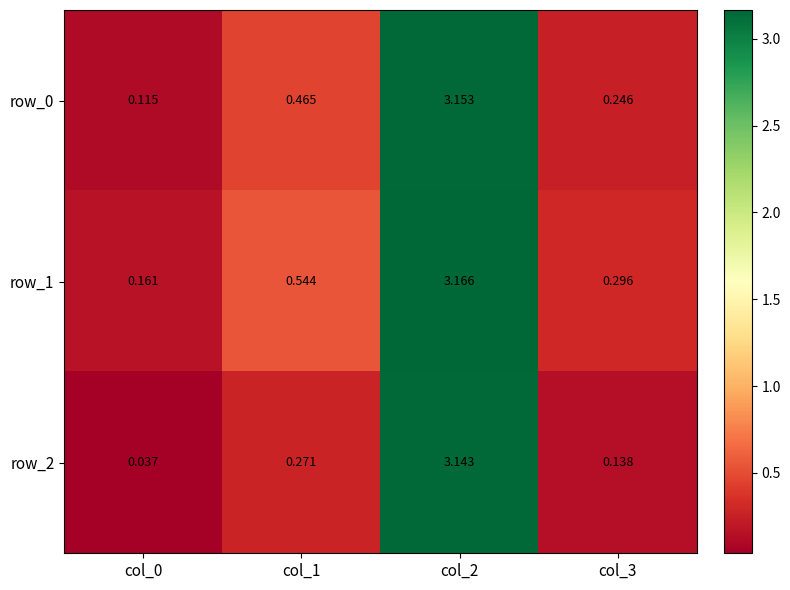

Is the value of row_1 at col_2 greater than the value of row_0 at col_0?

Yes